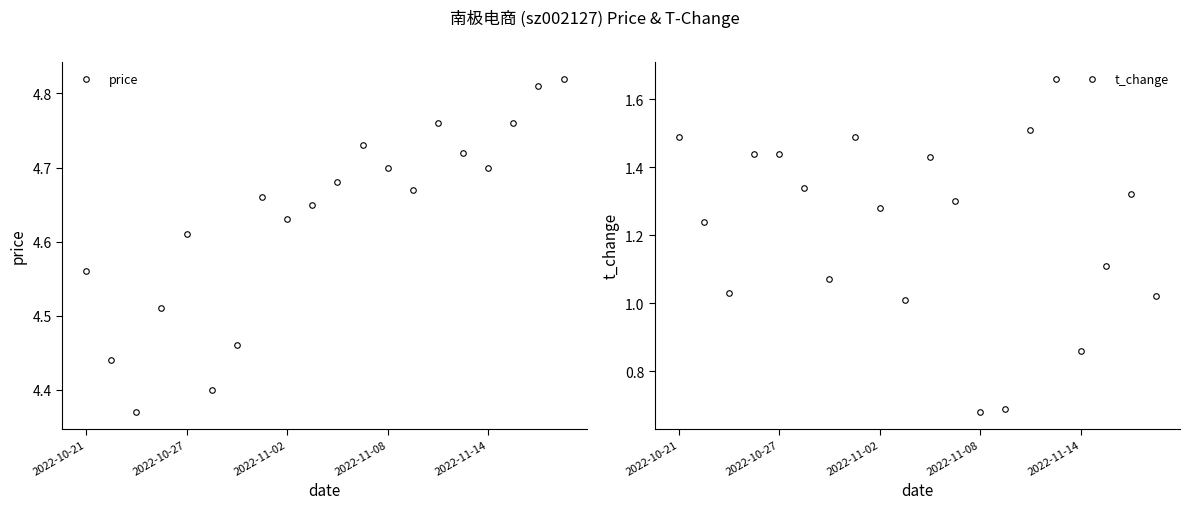

True or false: price has a value of 2.8 at 18.

False